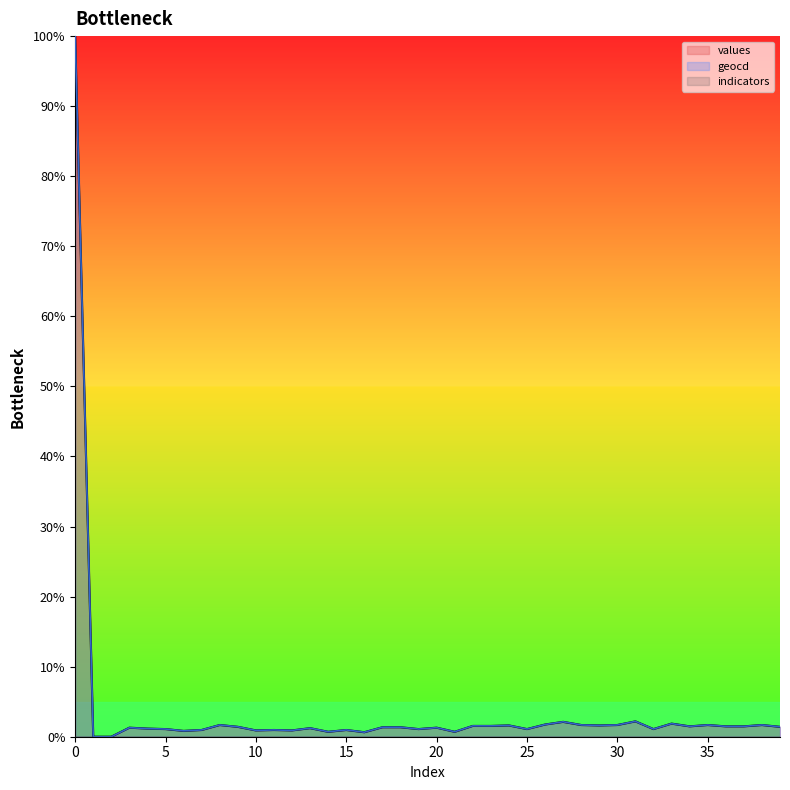

Reading left to right, what are all the values shown in this chart?

values: 0=100.0	1=0.0	2=0.0	3=1.3	4=1.2	5=1.1	6=0.8	7=1.0	8=1.7	9=1.4	10=0.9	11=1.0	12=0.9	13=1.2	14=0.7	15=1.0	16=0.6	17=1.4	18=1.4	19=1.1	20=1.3	21=0.7	22=1.5	23=1.5	24=1.6	25=1.1	26=1.7	27=2.1	28=1.7	29=1.6	30=1.7	31=2.2	32=1.1	33=1.9	34=1.5	35=1.7	36=1.5	37=1.5	38=1.7	39=1.4
geocd: 0=100.0	1=0.0	2=0.0	3=1.3	4=1.2	5=1.1	6=0.8	7=1.0	8=1.7	9=1.4	10=0.9	11=1.0	12=0.9	13=1.2	14=0.7	15=1.0	16=0.6	17=1.4	18=1.4	19=1.1	20=1.3	21=0.7	22=1.5	23=1.5	24=1.6	25=1.1	26=1.7	27=2.1	28=1.7	29=1.6	30=1.7	31=2.2	32=1.1	33=1.9	34=1.5	35=1.7	36=1.5	37=1.5	38=1.7	39=1.4